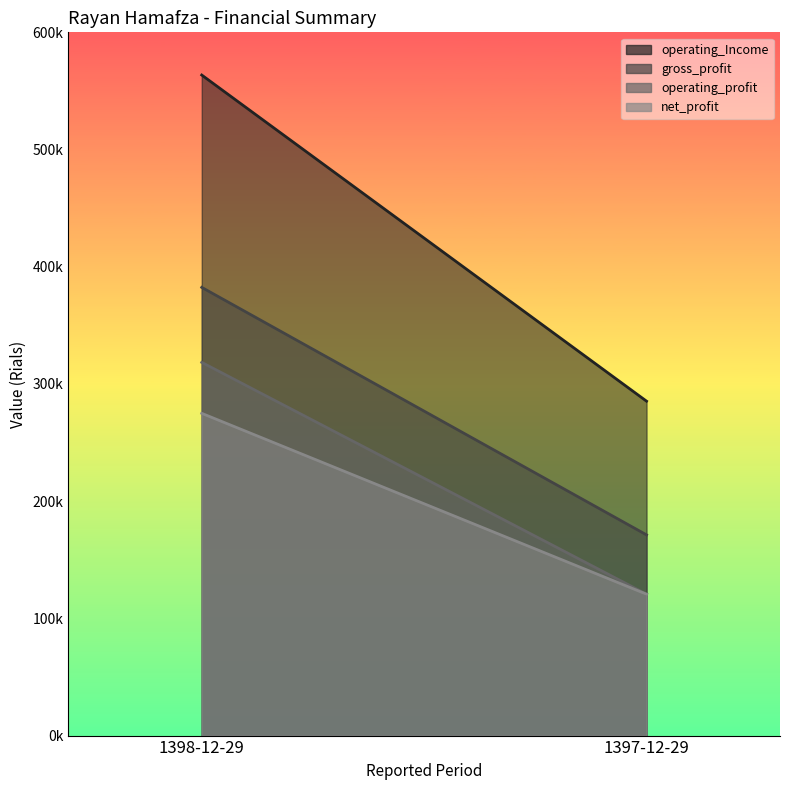

The value of net_profit at 1397-12-29 is 120626. True or false?

True